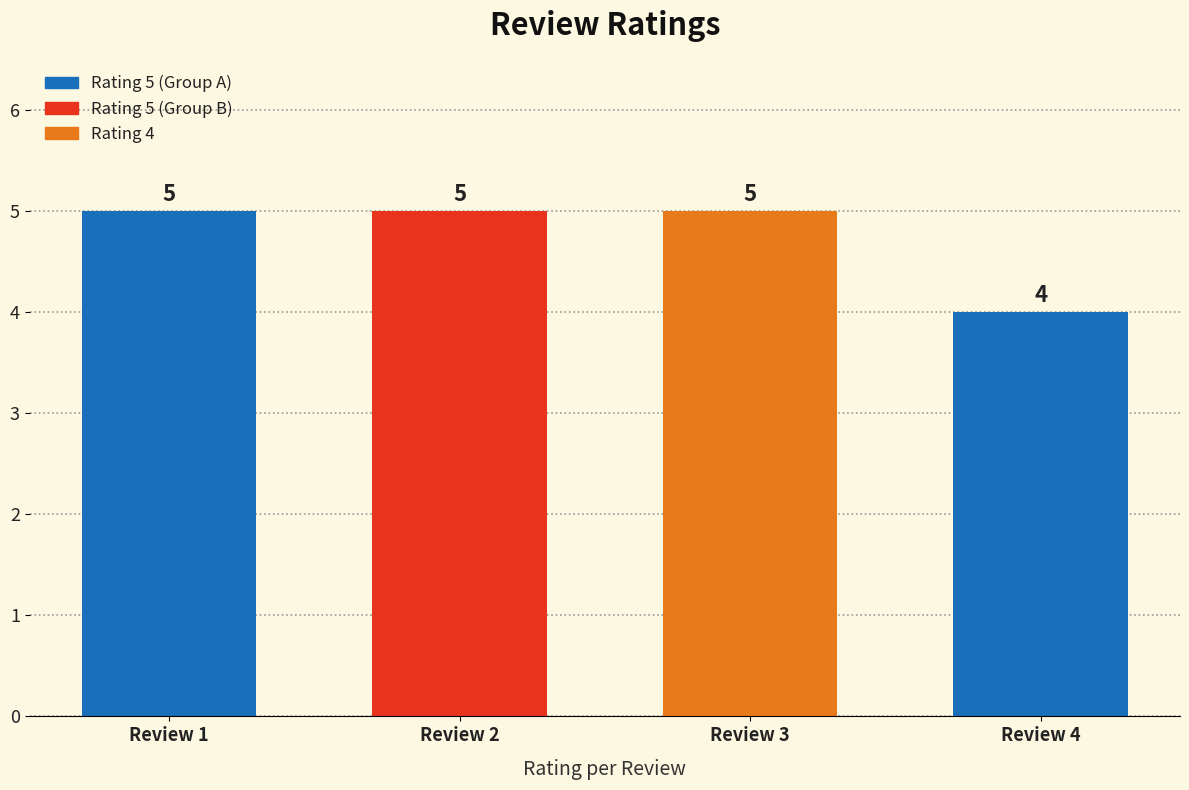

What is the value of the 3rd bar from the left?

5